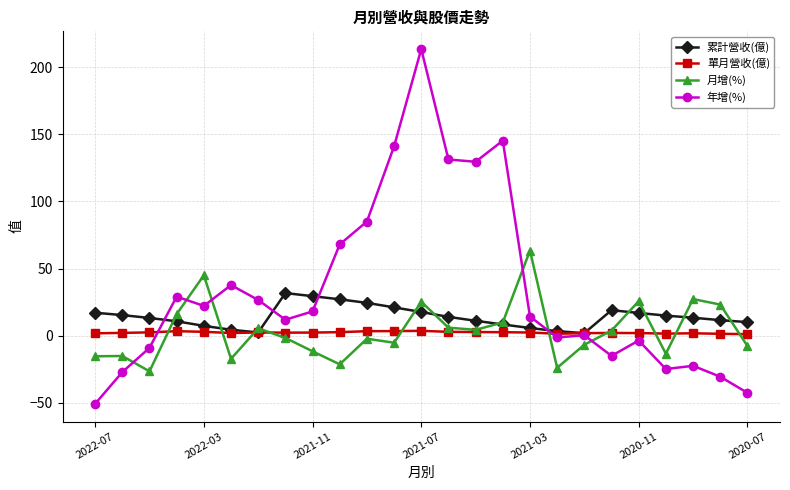

What is the minimum value for 年增(%)?

-50.7